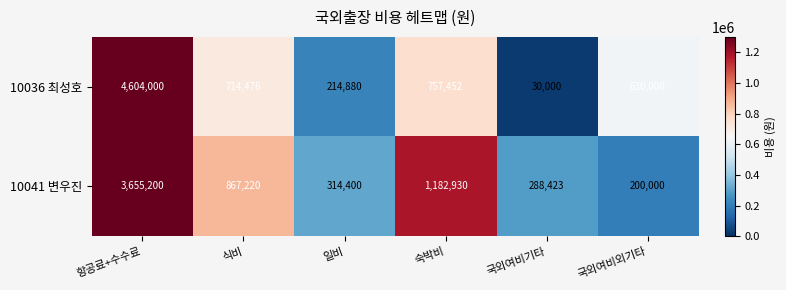

Reading right to left, transcribe all the data shown in this chart.

10036 최성호: 국외여비외기타=630000	국외여비기타=30000	숙박비=757452	일비=214880	식비=714476	항공료+수수료=4604000
10041 변우진: 국외여비외기타=200000	국외여비기타=288423	숙박비=1182930	일비=314400	식비=867220	항공료+수수료=3655200